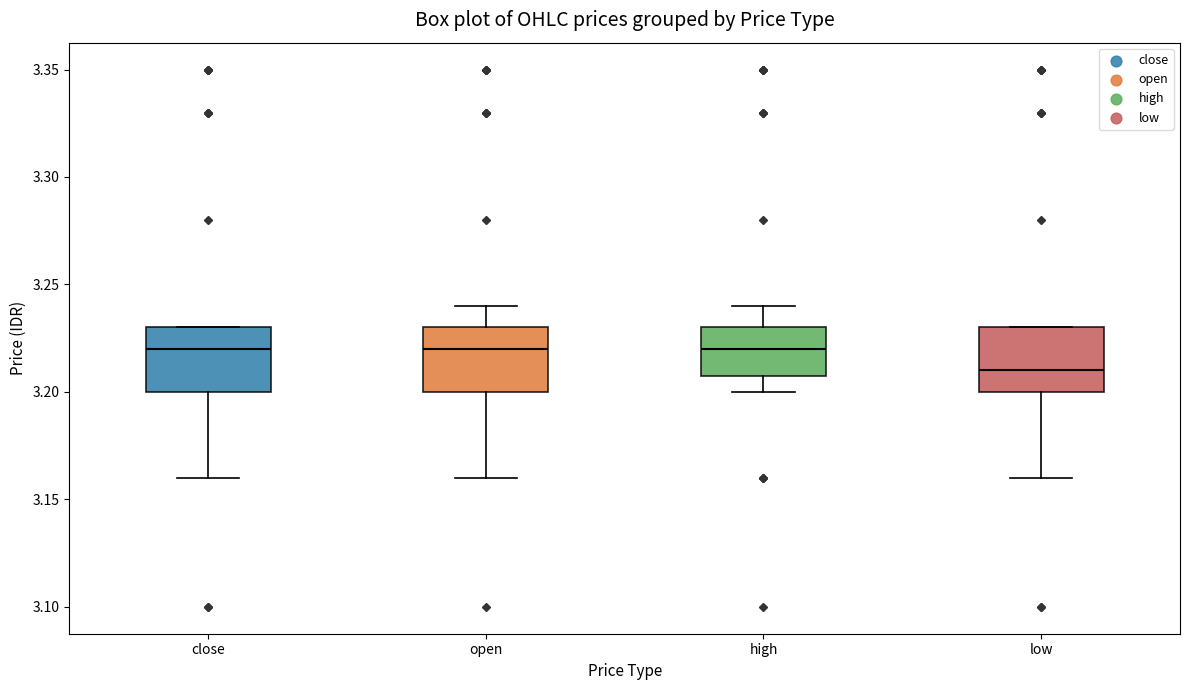

Reading left to right, read every box against the y-axis: the position of its median line, the range the box covers, and the ends of its whiskers. The values are not printed on the chart, so give them approximately, as read against the axis.

close: median 3.22, box 3.20 to 3.23, whiskers 3.16 to 3.23
open: median 3.22, box 3.20 to 3.23, whiskers 3.16 to 3.24
high: median 3.22, box 3.21 to 3.23, whiskers 3.20 to 3.24
low: median 3.21, box 3.20 to 3.23, whiskers 3.16 to 3.23